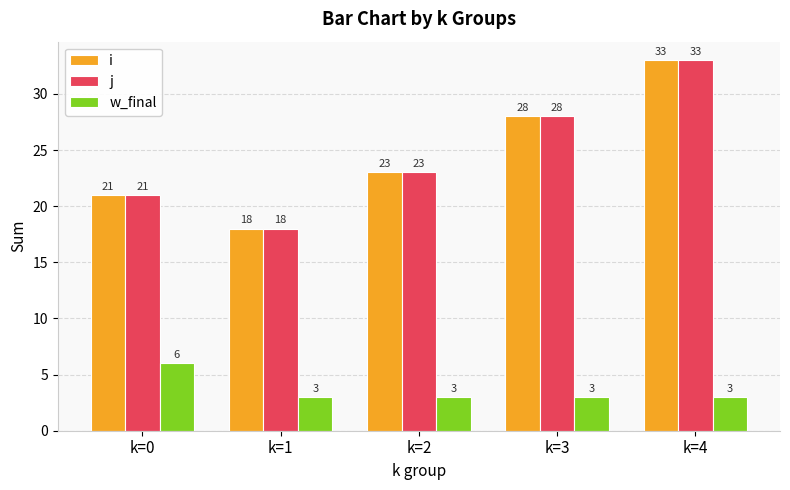

How many w_final values are between 3 and 4?

4